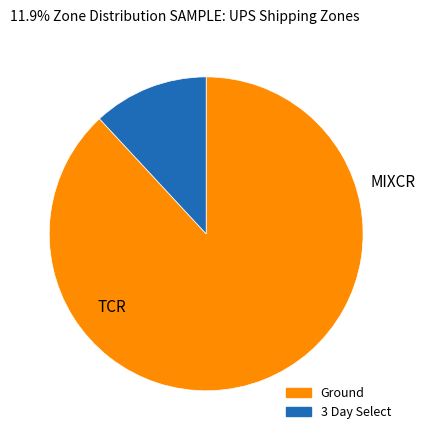

What is the largest slice in the pie chart?

Ground